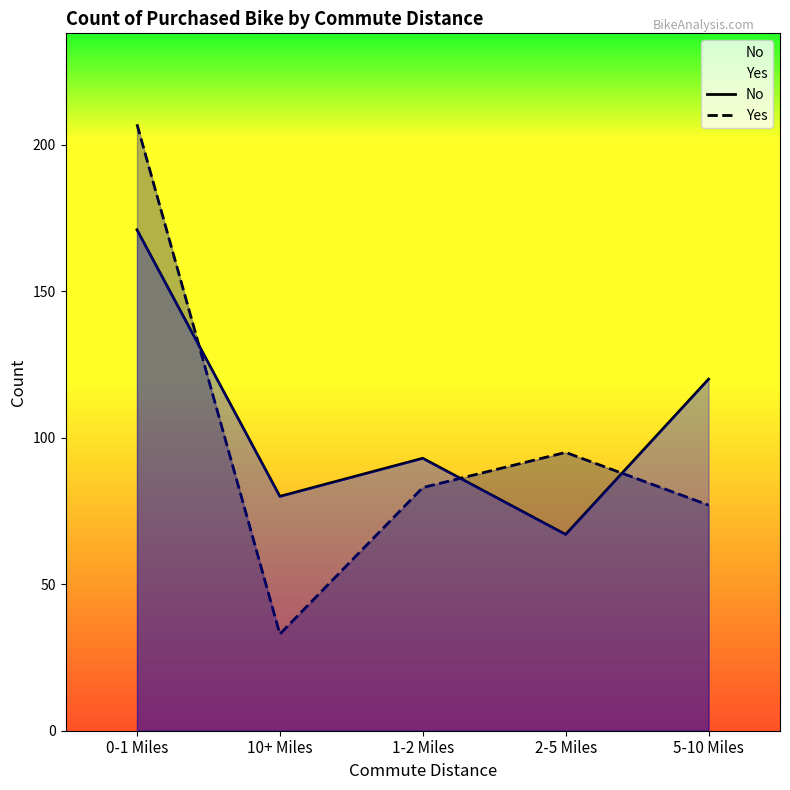

What is the label of the 3rd point from the left?

1-2 Miles